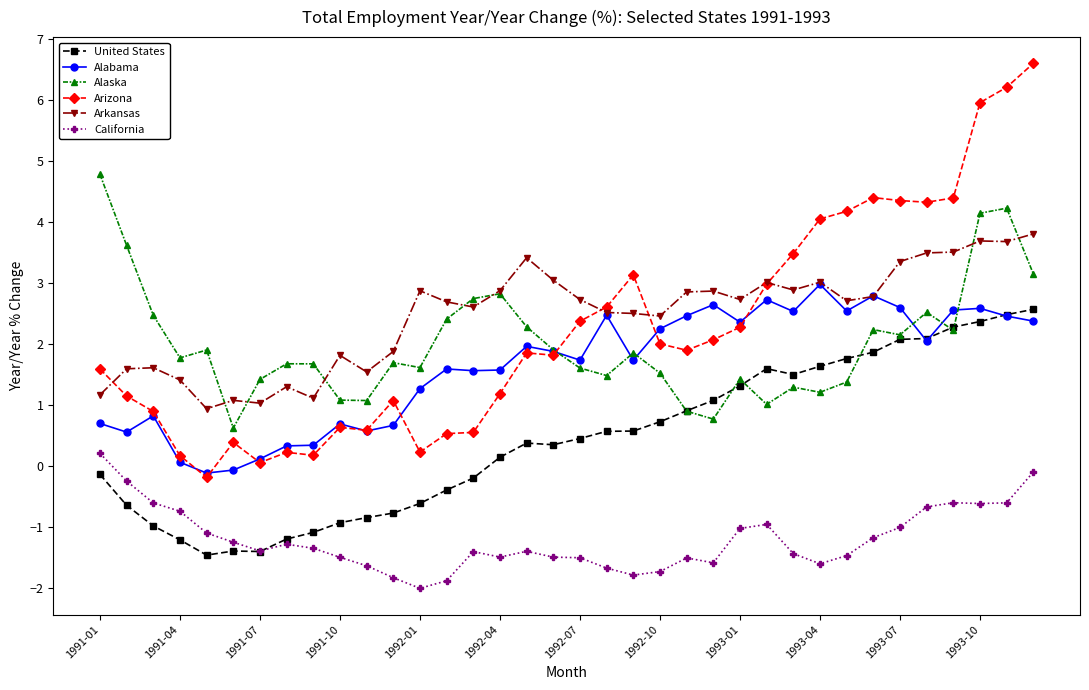

True or false: California and Arizona intersect in this chart.

False